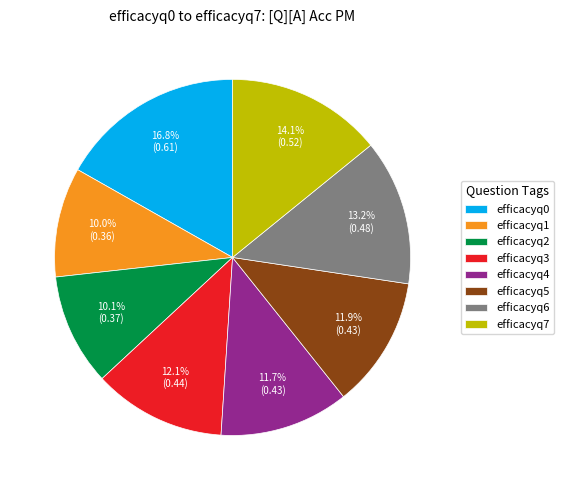

Does efficacyq5 account for over 50% of the chart?

No